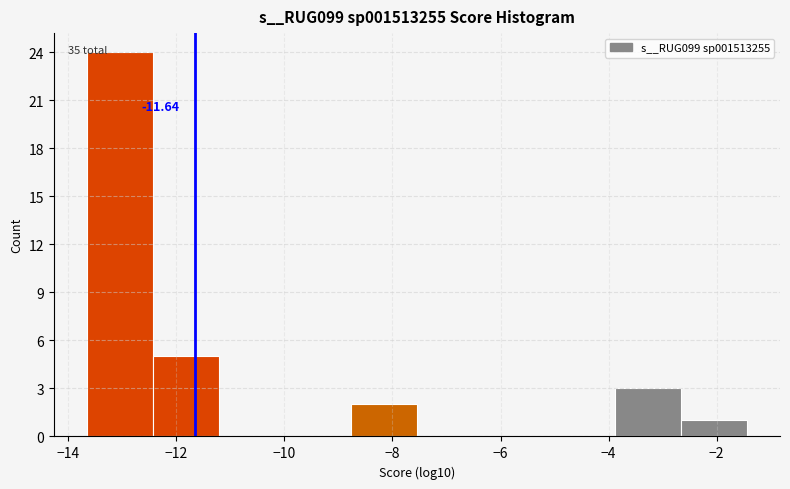

Over which range of the x-axis is the bar tallest?

-13.6 to -12.4